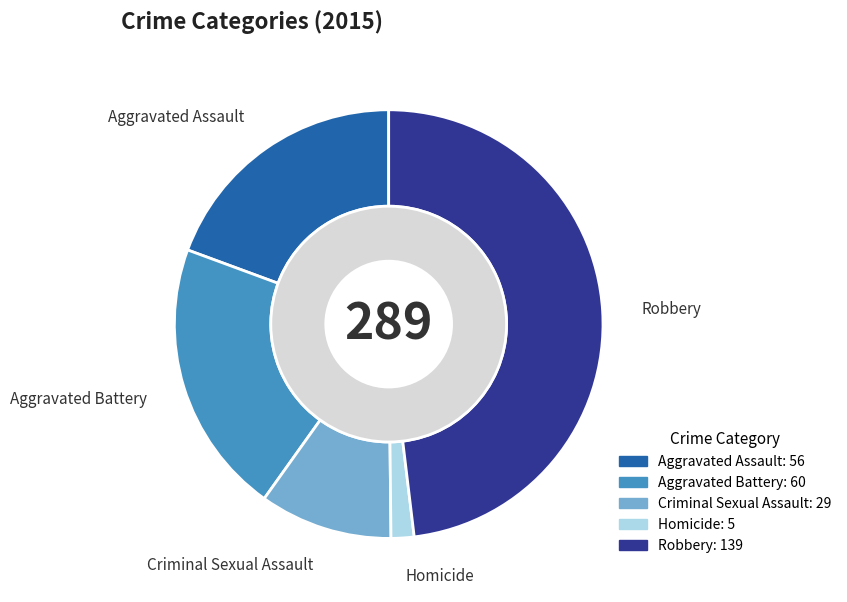

To the nearest percent, what is the average slice percentage?

20%